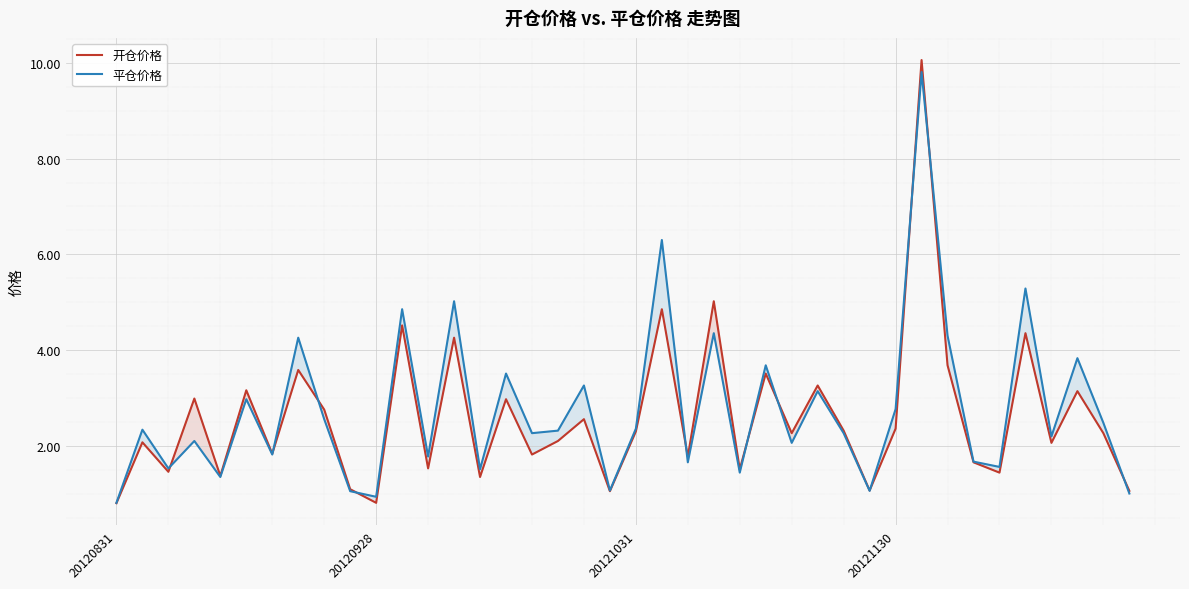

How many categories are shown in the chart?

40